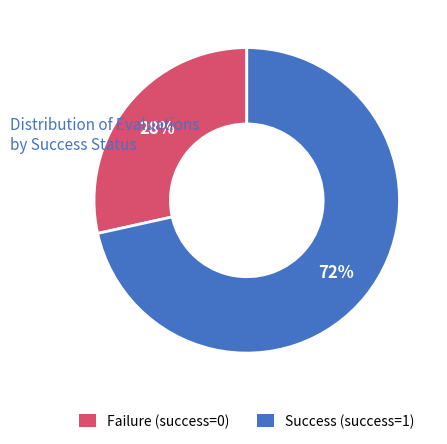

What percentage is the Failure (success=0) slice, to the nearest percent?

28%